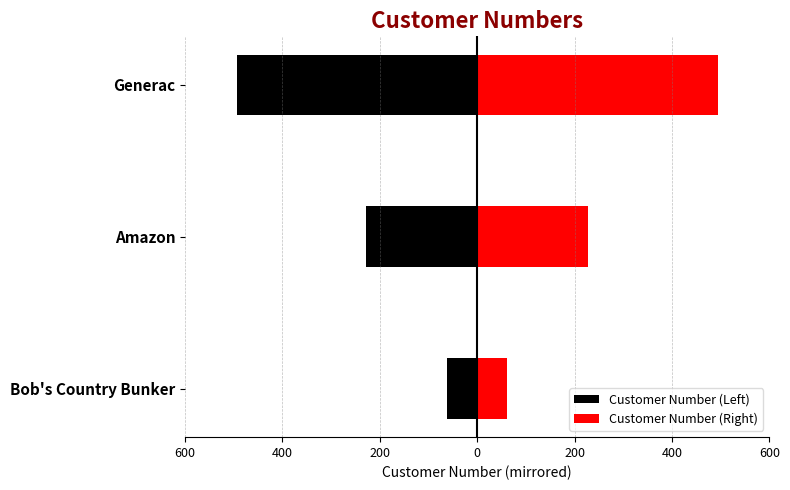

How many distinct data groups are displayed?

2